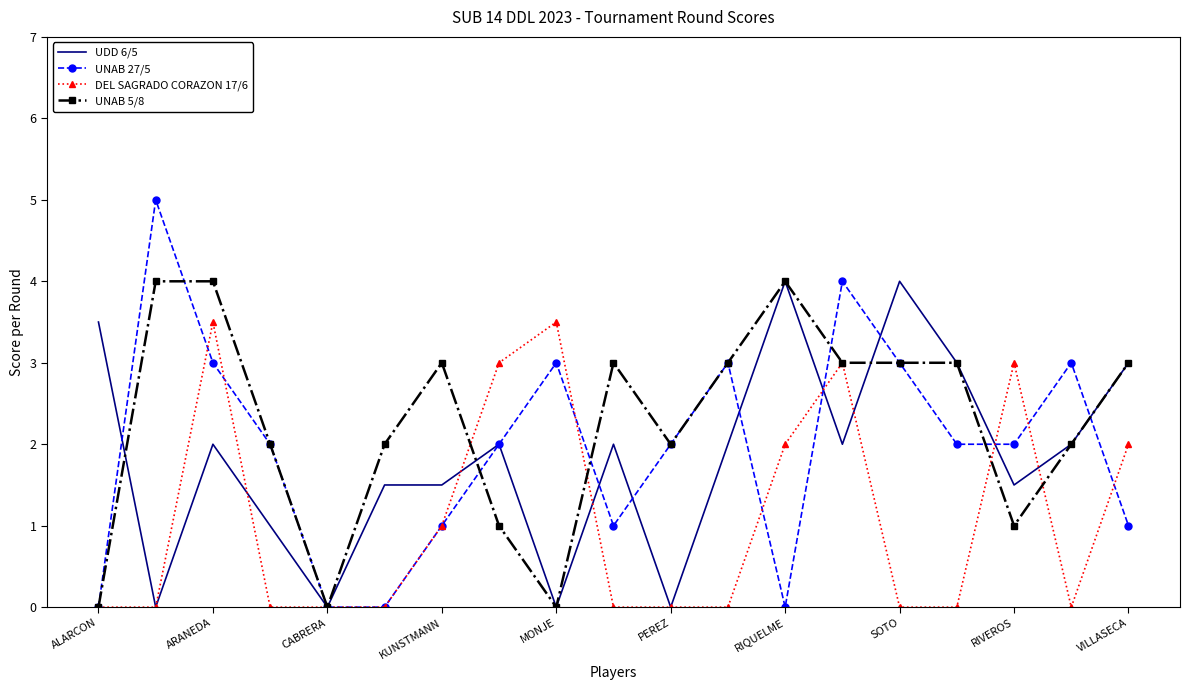

What are all the series names shown in the legend?

UDD 6/5, UNAB 27/5, DEL SAGRADO CORAZON 17/6, UNAB 5/8